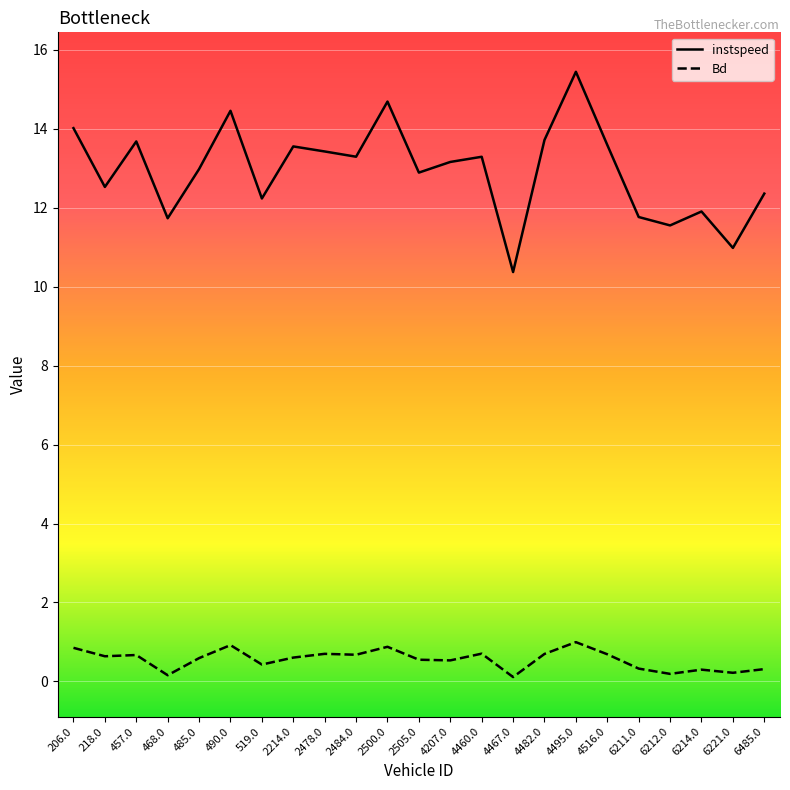

What position from the left is 4516.0?

18